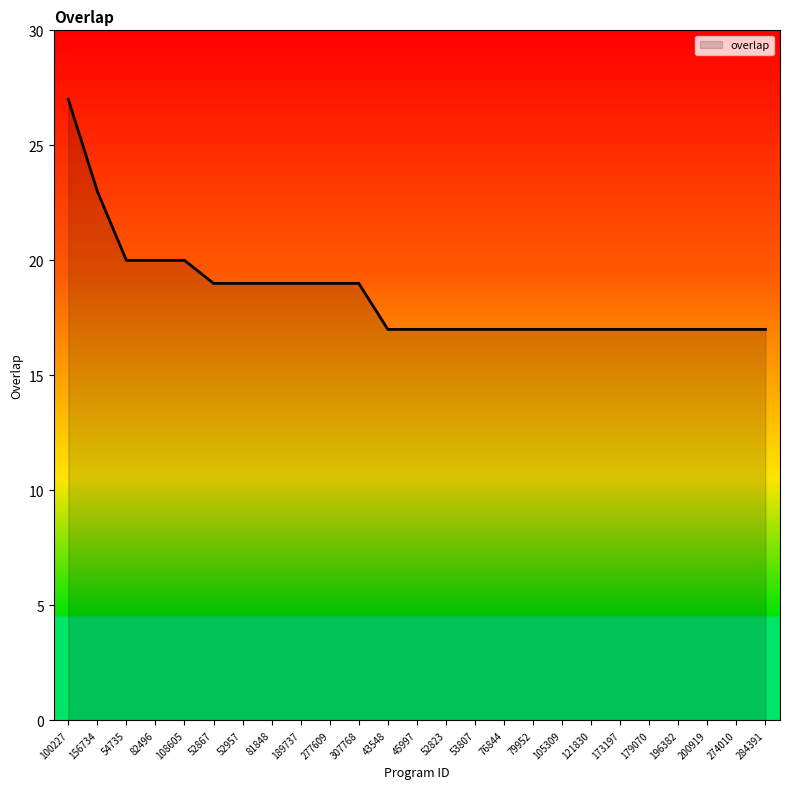

How many lines are shown in the chart?

1